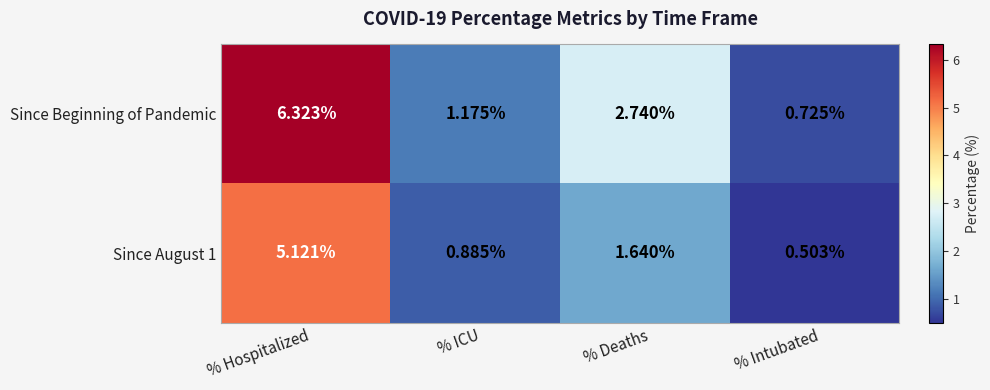

Which series has the largest range (max minus min)?

Since Beginning of Pandemic